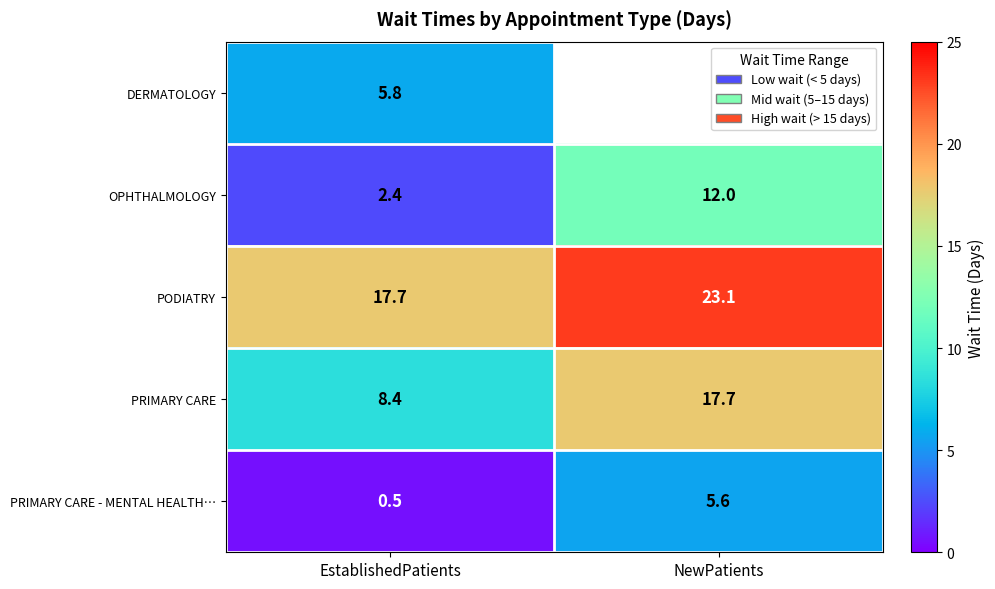

Rank the categories by PRIMARY CARE value from lowest to highest.

EstablishedPatients, NewPatients